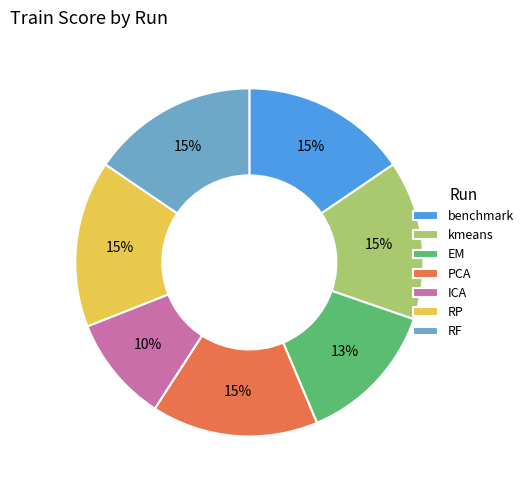

What percentage is the PCA slice, to the nearest percent?

15%